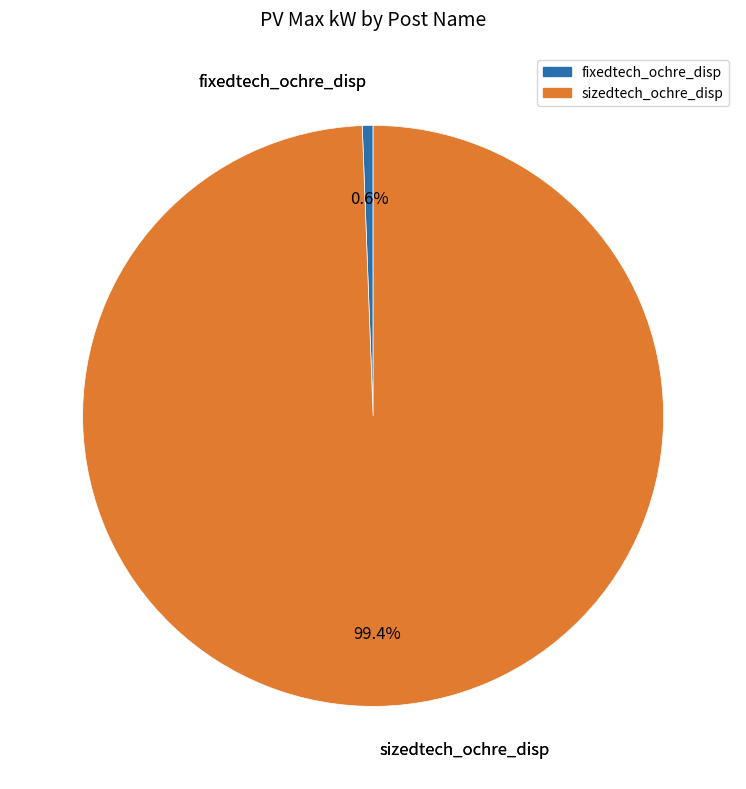

How many slices are in this pie chart?

2